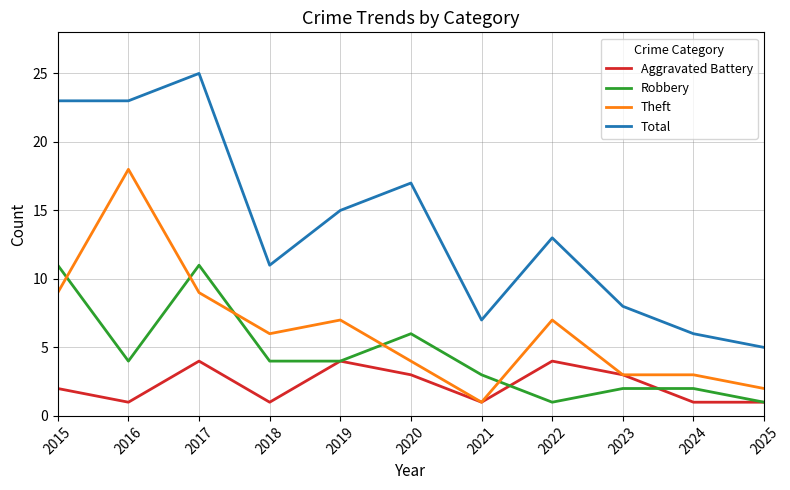

Between 2015 and 2024, which series saw the biggest shift?

Total